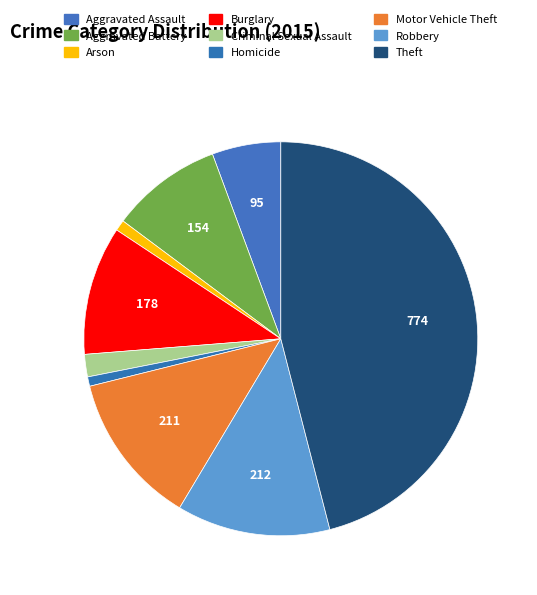

Does Burglary account for over 50% of the chart?

No